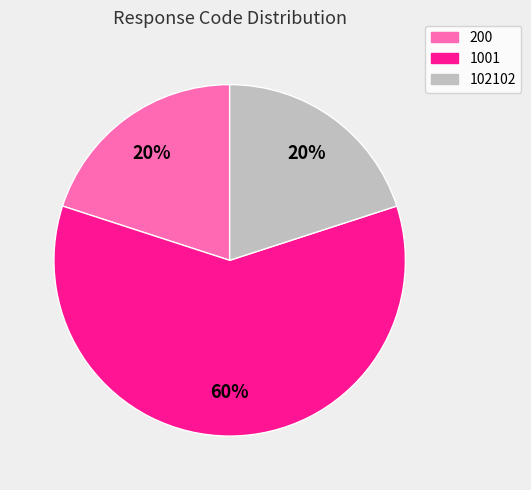

Does any single category account for the majority?

Yes